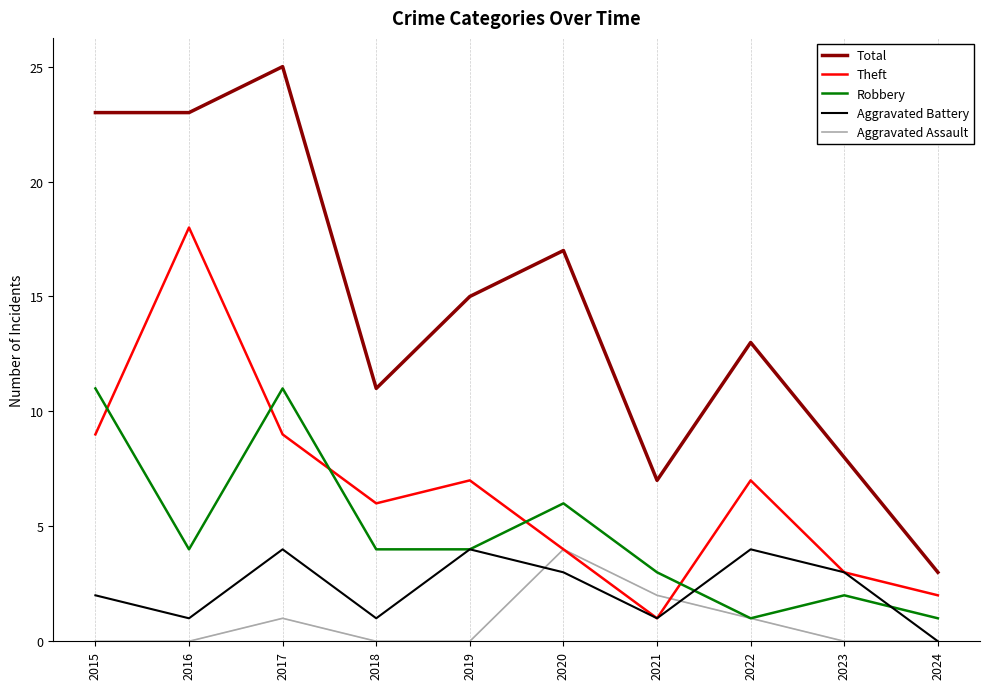

Does the chart have visible grid lines?

No